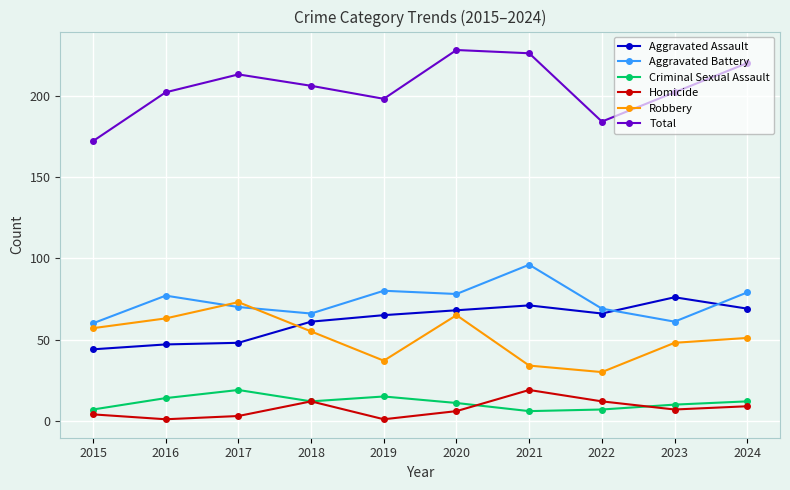

How many interior local peaks does the Homicide series have?

2